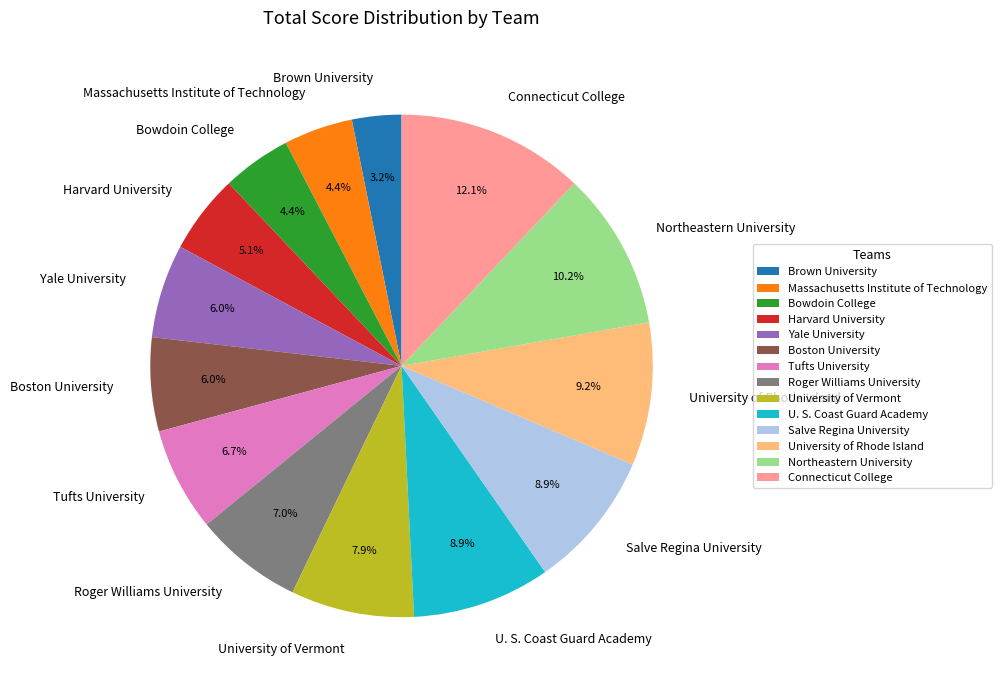

Which slice is the largest?

Connecticut College